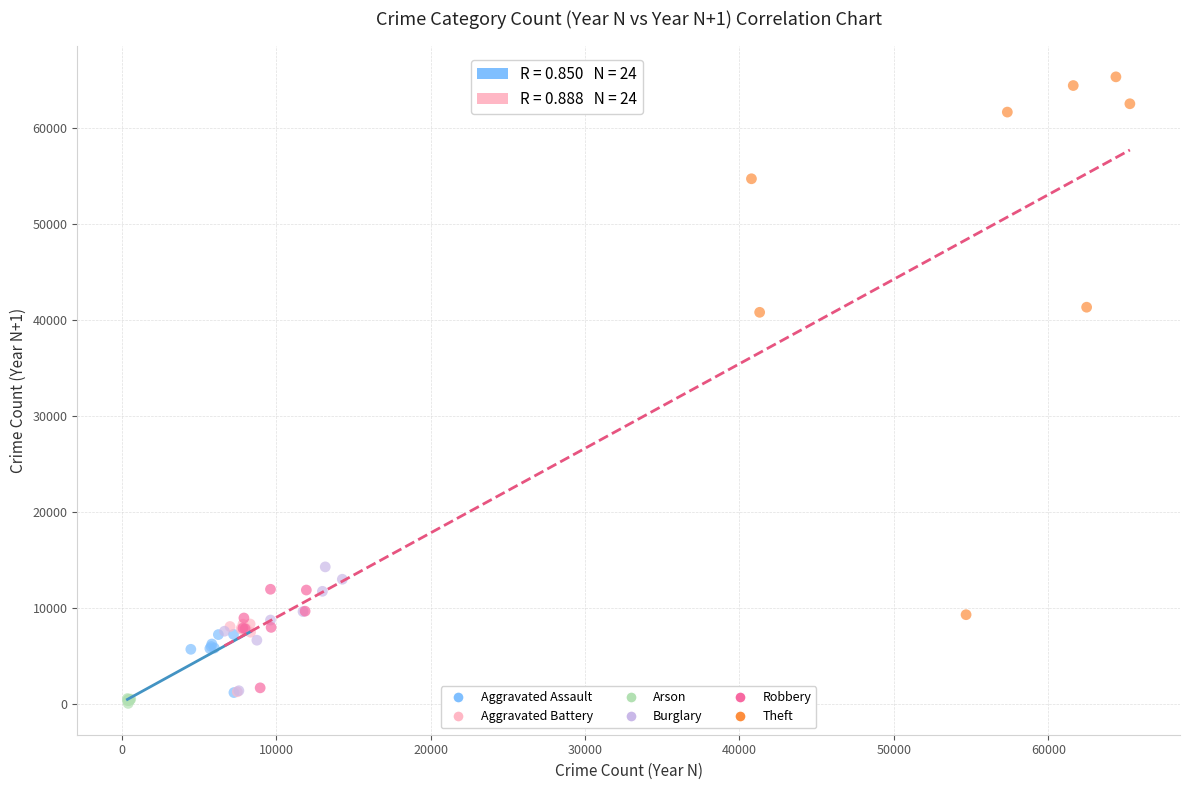

Which series contains the highest Y value?

Theft